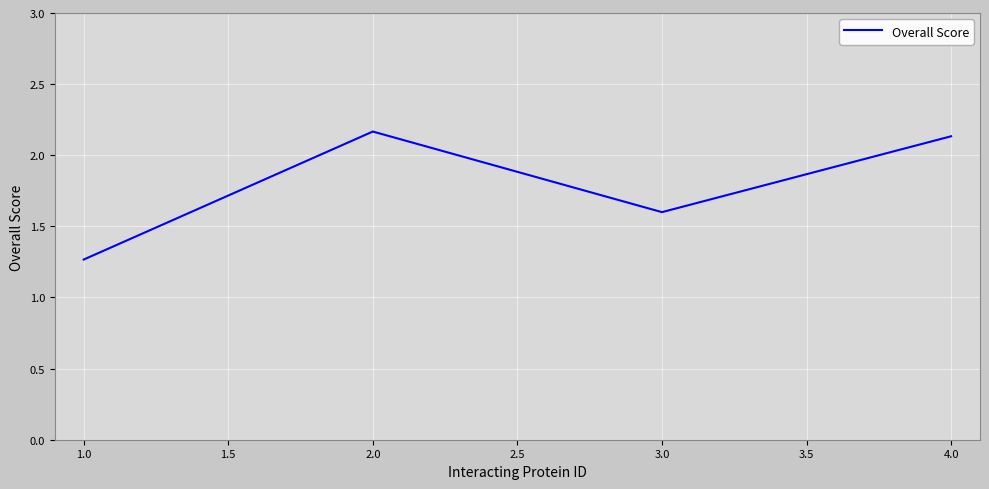

At which category does the data reach its first local valley?

3.0